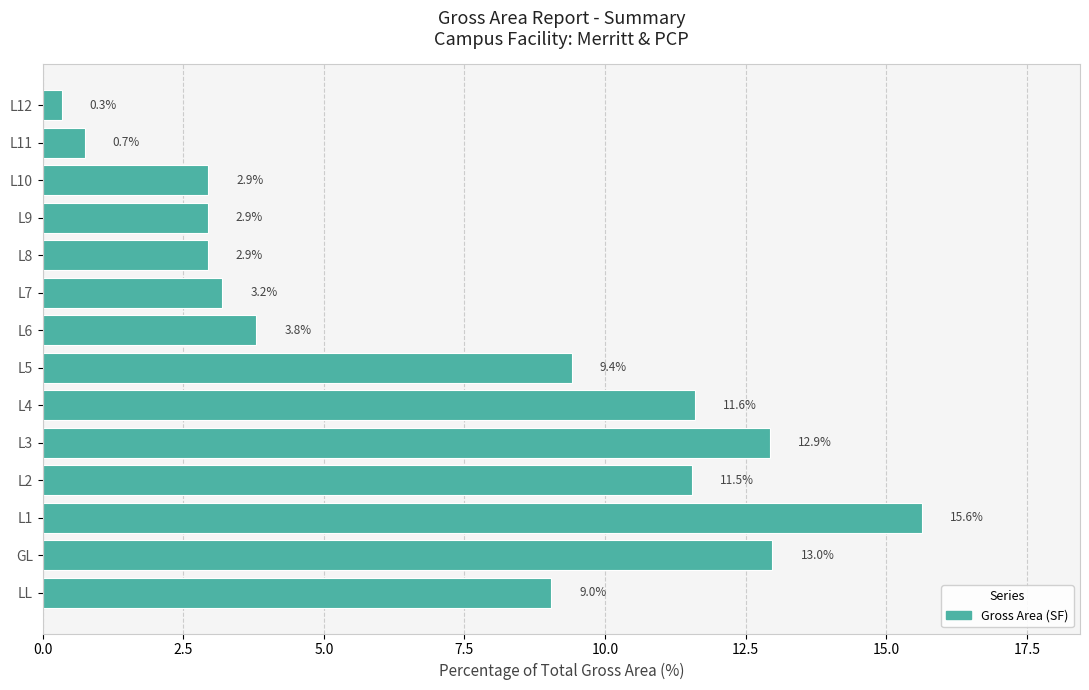

Is it true that the value at L7 is 4.5?

False